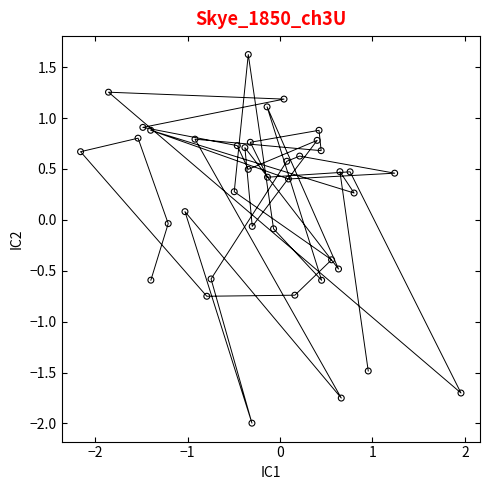

What is the range of X values (max minus min)?

4.1